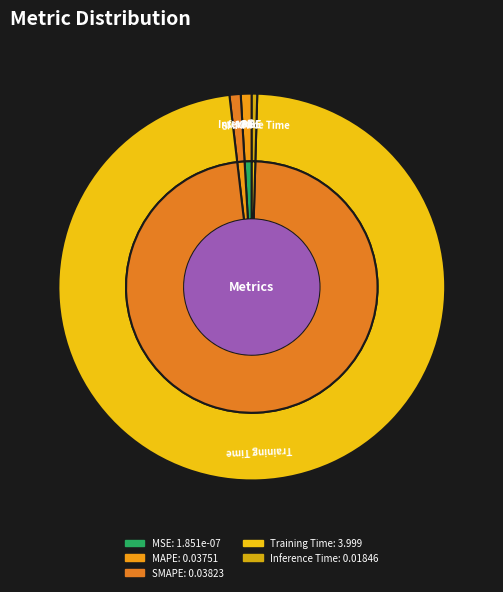

Rank the categories by value from lowest to highest.

MSE, Inference Time, MAPE, SMAPE, Training Time